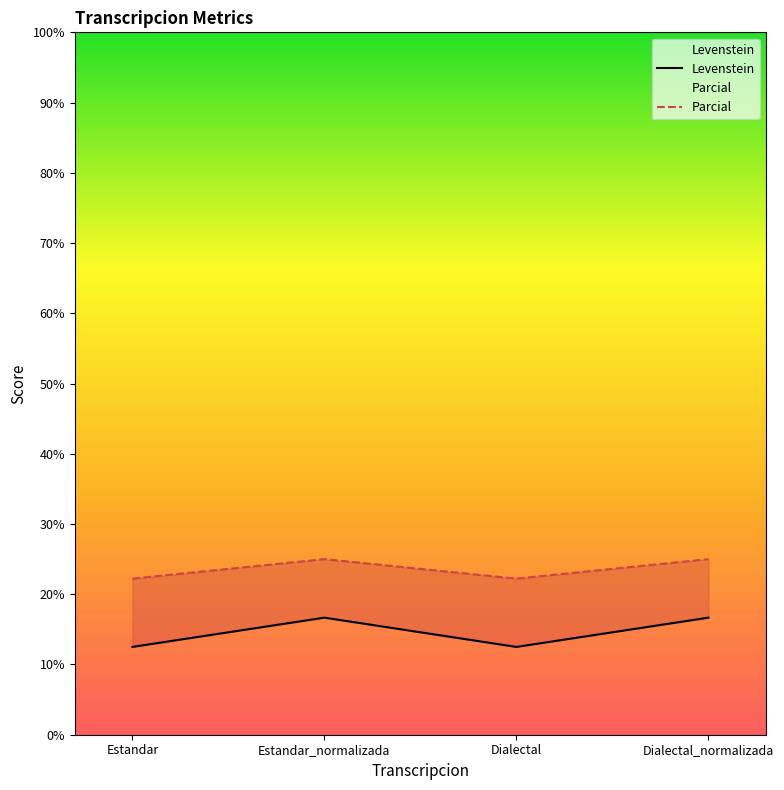

True or false: Levenstein has more than 0 interior local peaks.

True